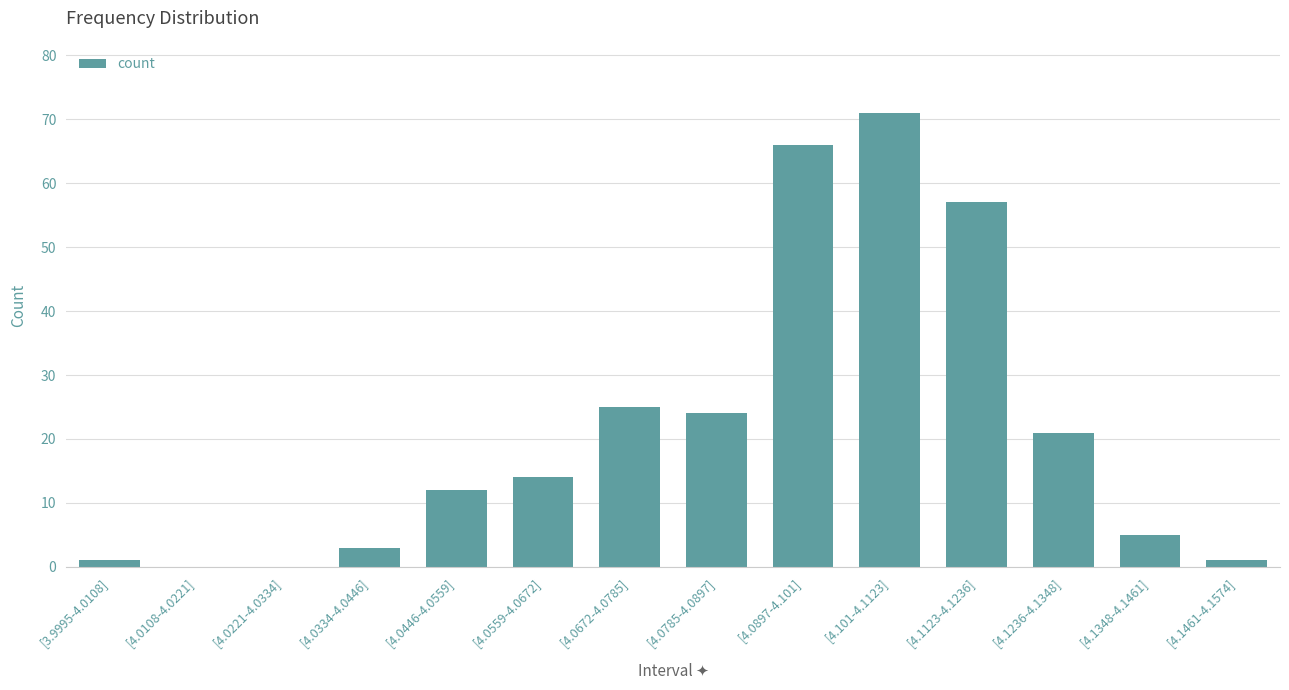

Between [4.0221-4.0334] and [4.0672-4.0785], which is larger?

[4.0672-4.0785]